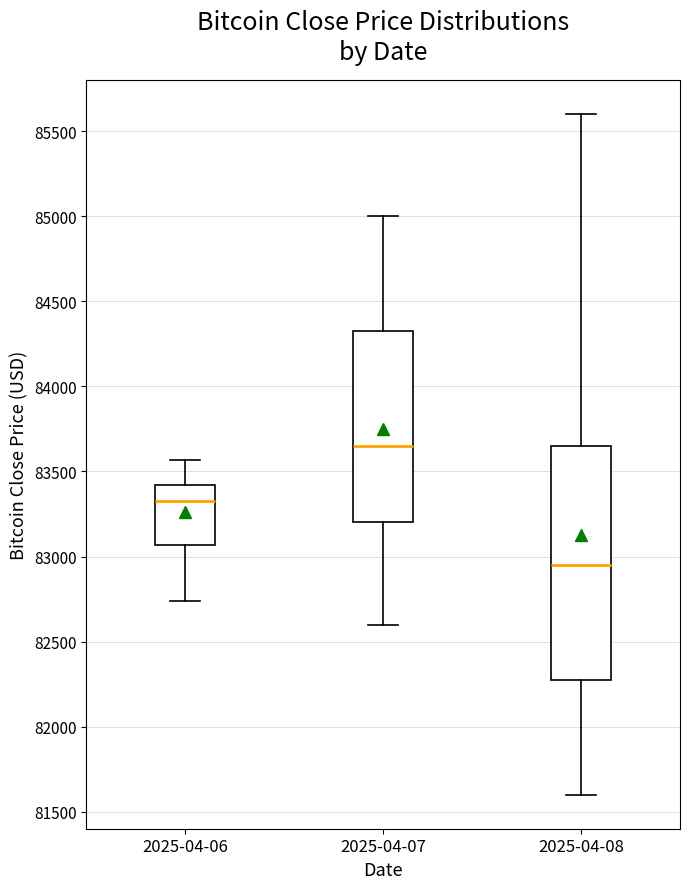

Reading left to right, read every box against the y-axis: the position of its median line, the range the box covers, and the ends of its whiskers. The values are not printed on the chart, so give them approximately, as read against the axis.

2025-04-06: median 83350, box 83050 to 83400, whiskers 82750 to 83550
2025-04-07: median 83650, box 83200 to 84350, whiskers 82600 to 85000
2025-04-08: median 82950, box 82300 to 83650, whiskers 81600 to 85600